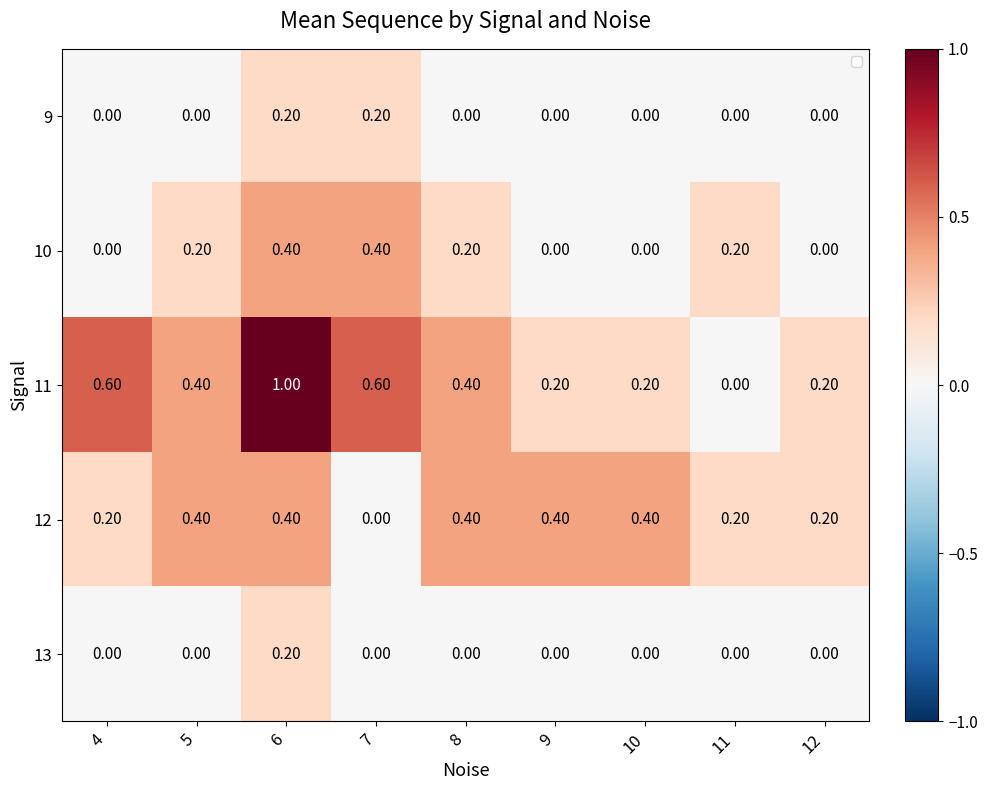

How many distinct data groups are displayed?

5